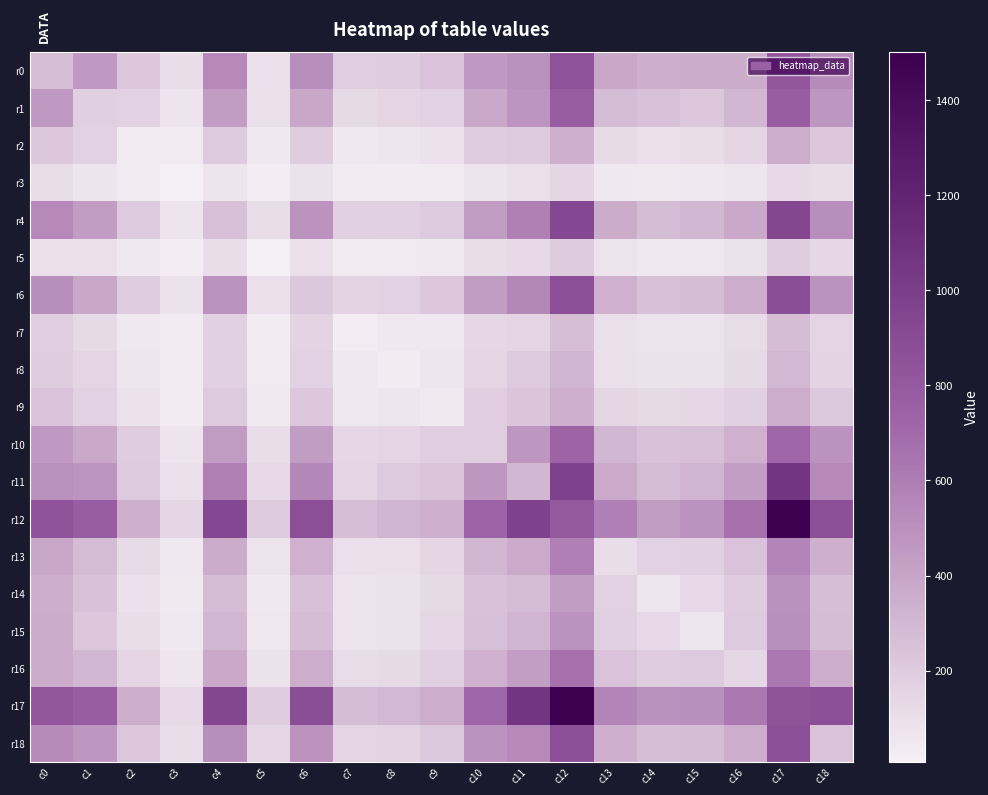

At which category does the chart reach its peak across all series?

c17